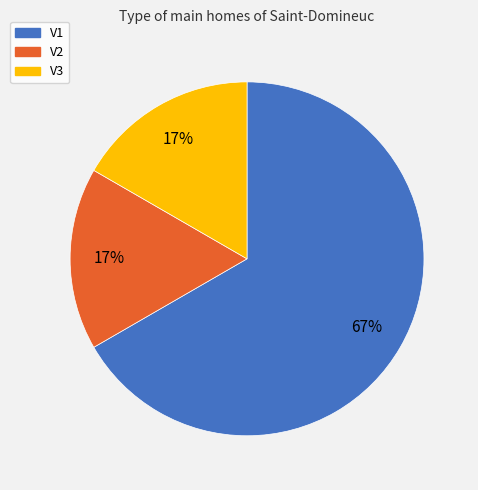

The V3 slice represents 26% of the pie. True or false?

False